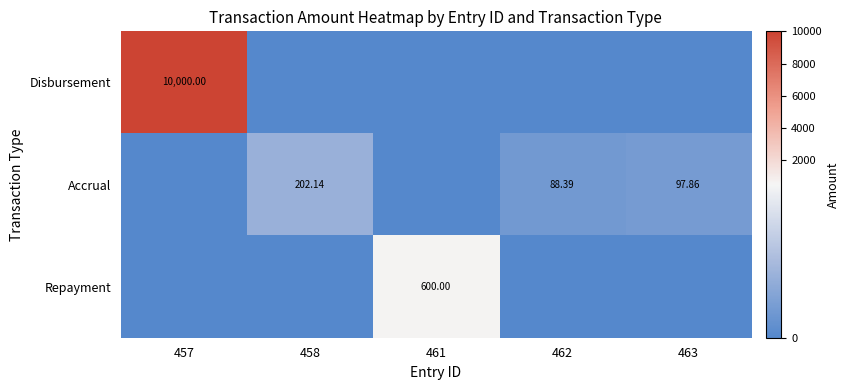

What is the highest value of the Accrual series?

202.1